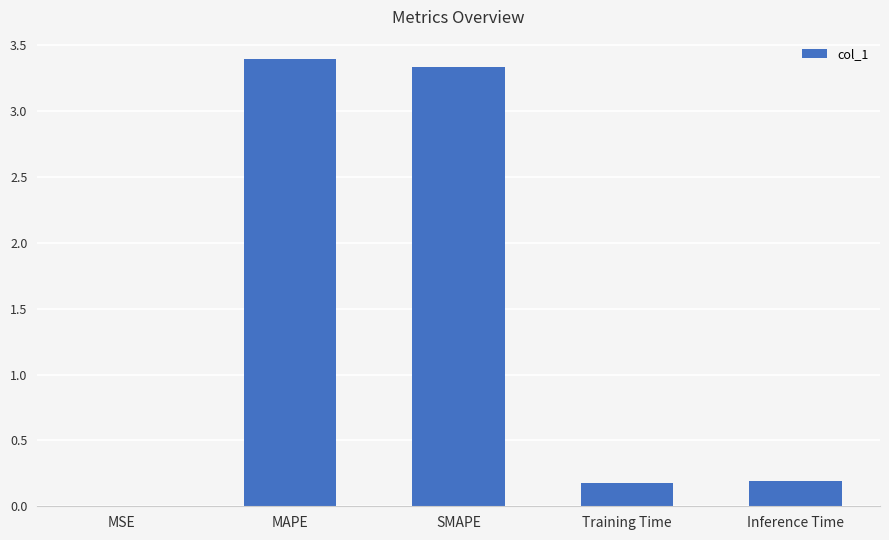

The value at Inference Time is 0.3. True or false?

False